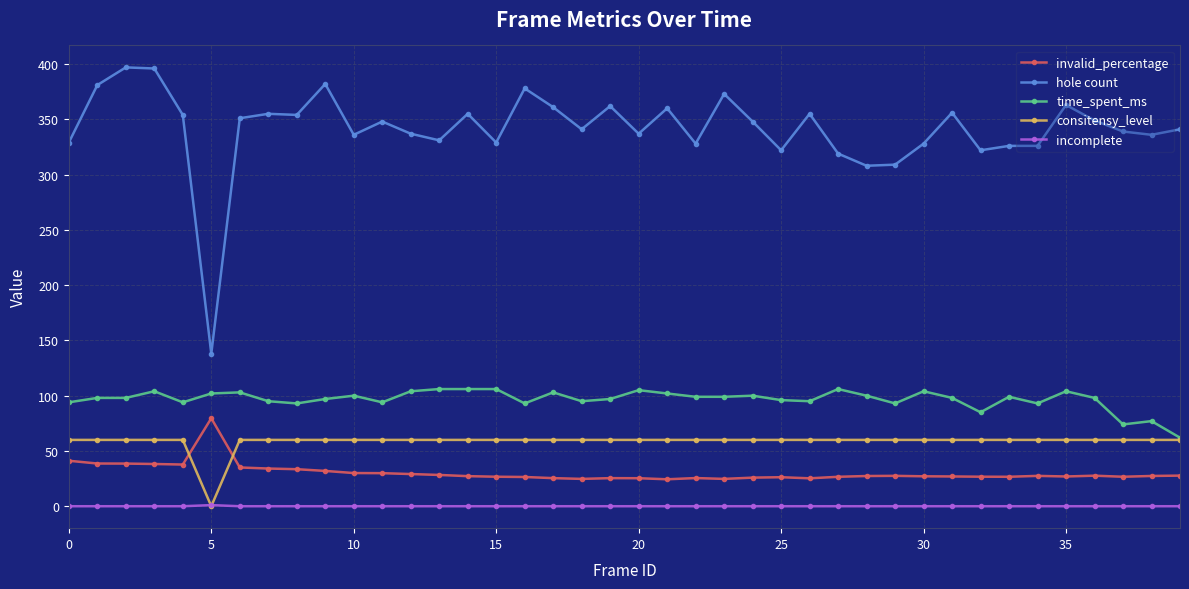

Which series has the largest range (max minus min)?

hole count